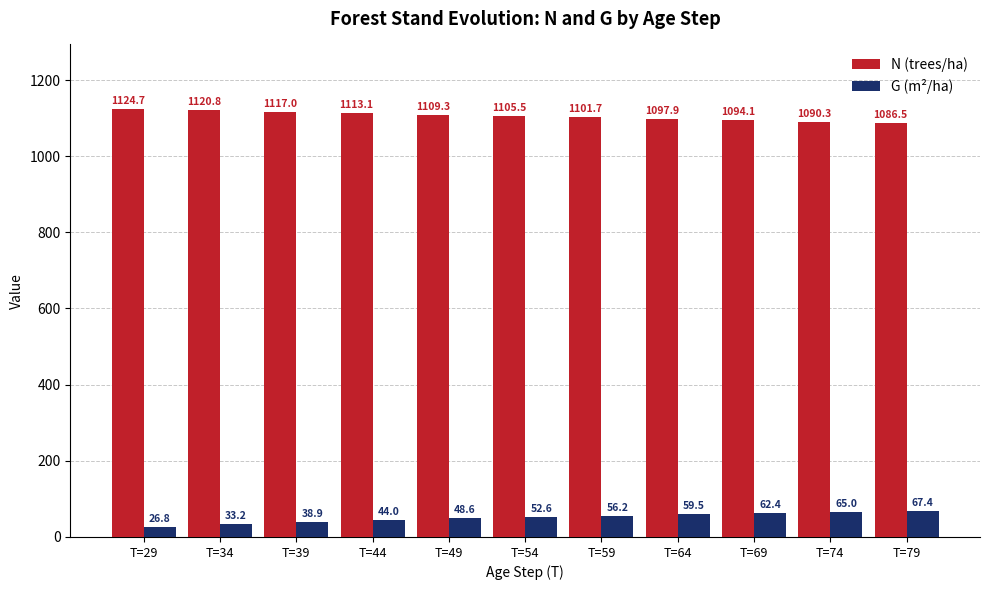

What is the value of the G (m²/ha) bar at the 2nd from the left?

33.2